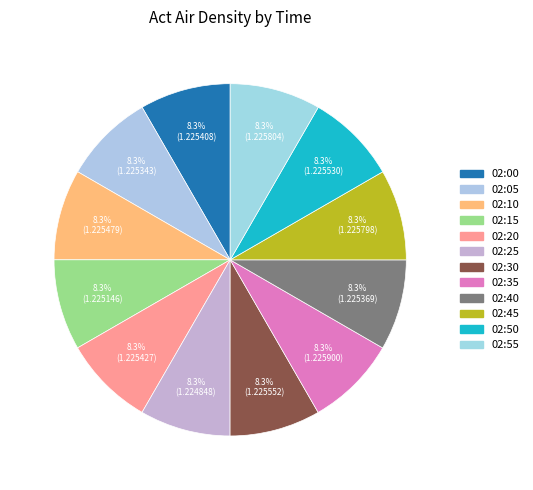

Does 02:45 represent more than half of the total?

No